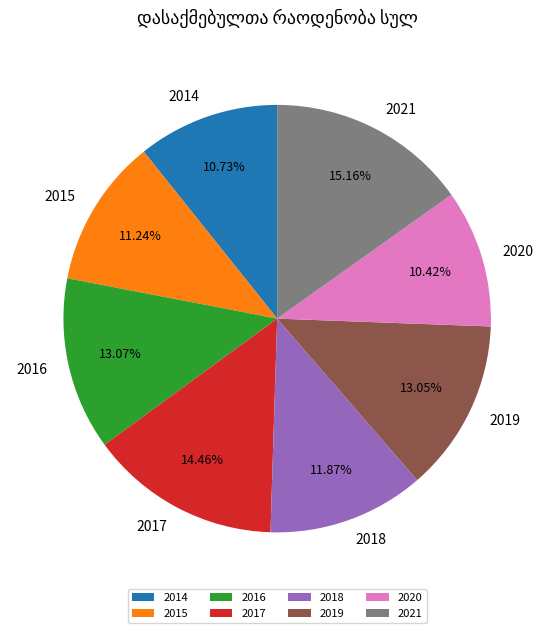

To the nearest percent, what portion does 2018 represent?

12%